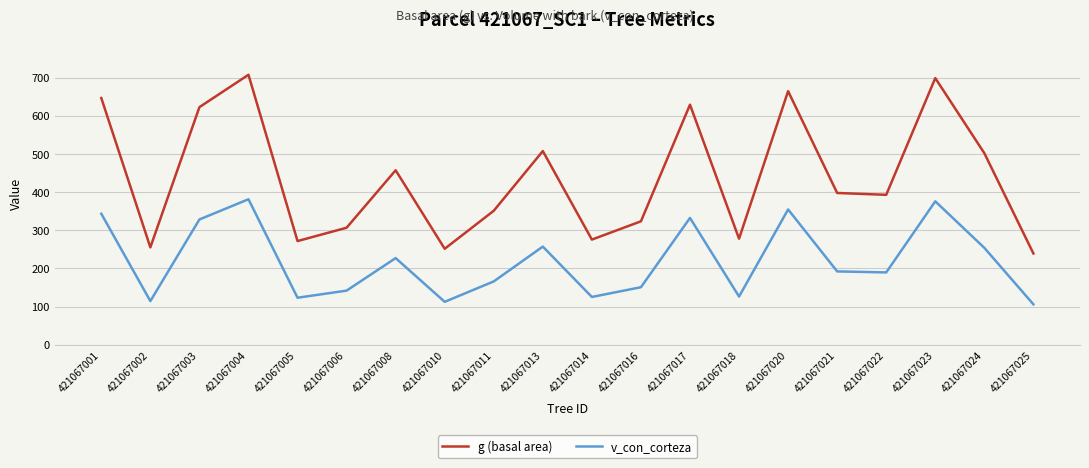

What is the average value of the g (basal area) series?

439.0